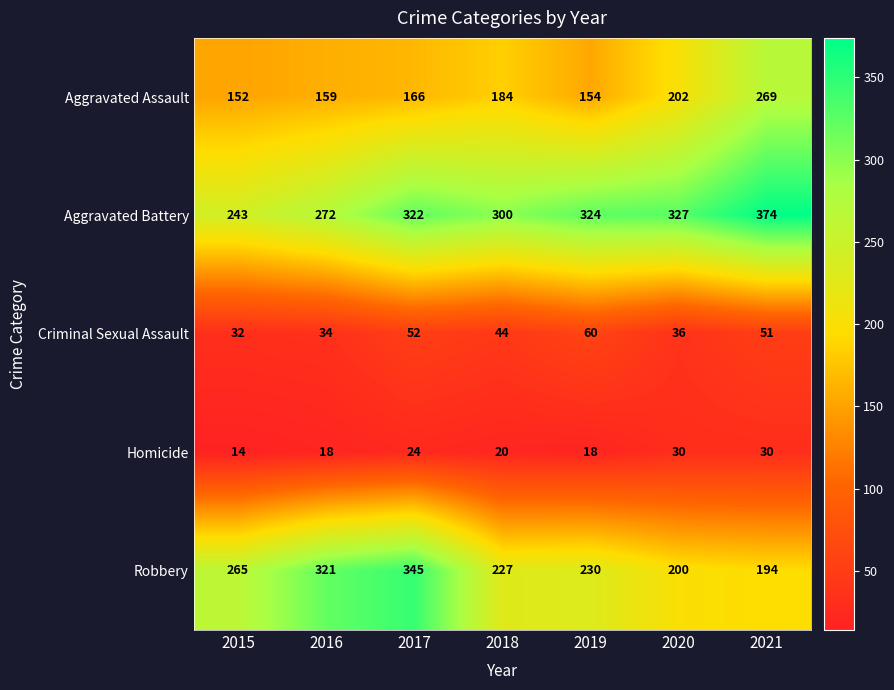

True or false: Homicide has a value of 24 at 2017.

True